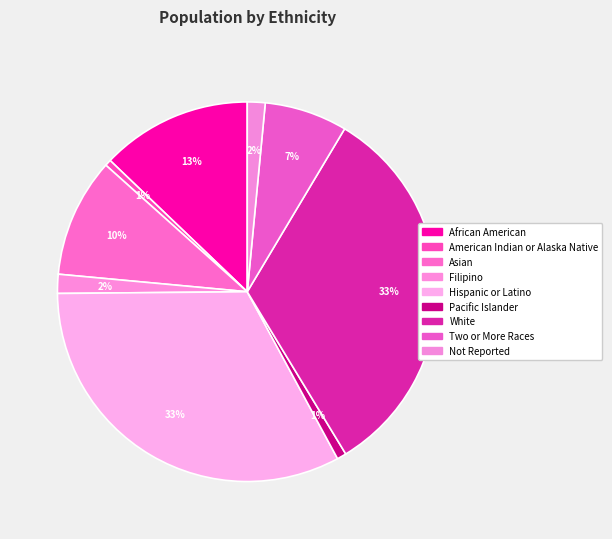

How many slices are in this pie chart?

9